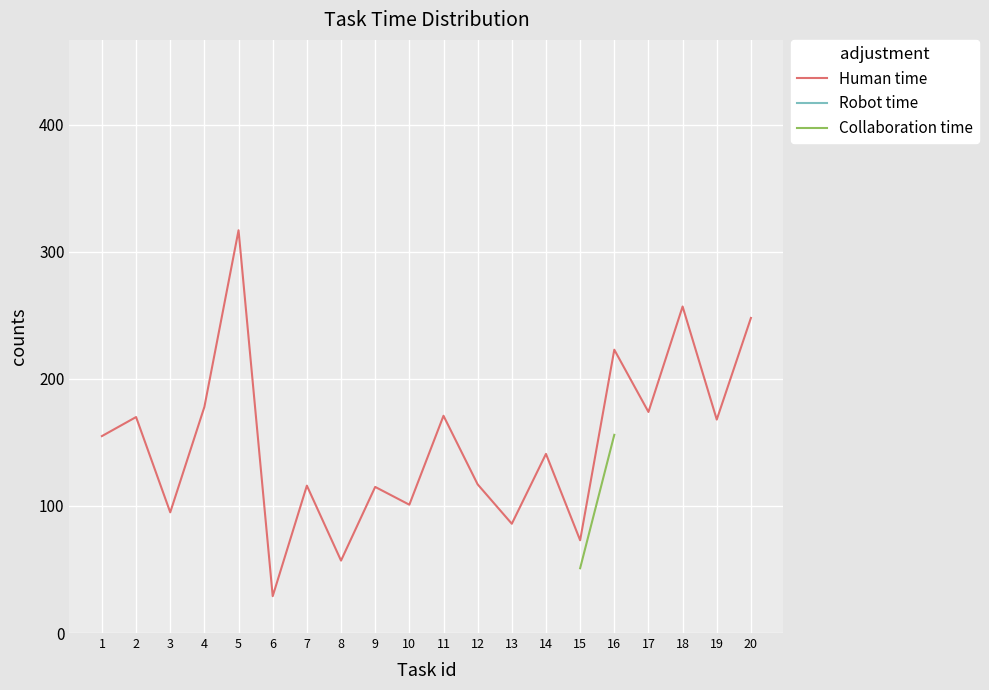

What is the value of the Robot time point at the 16th from the left?

446.0